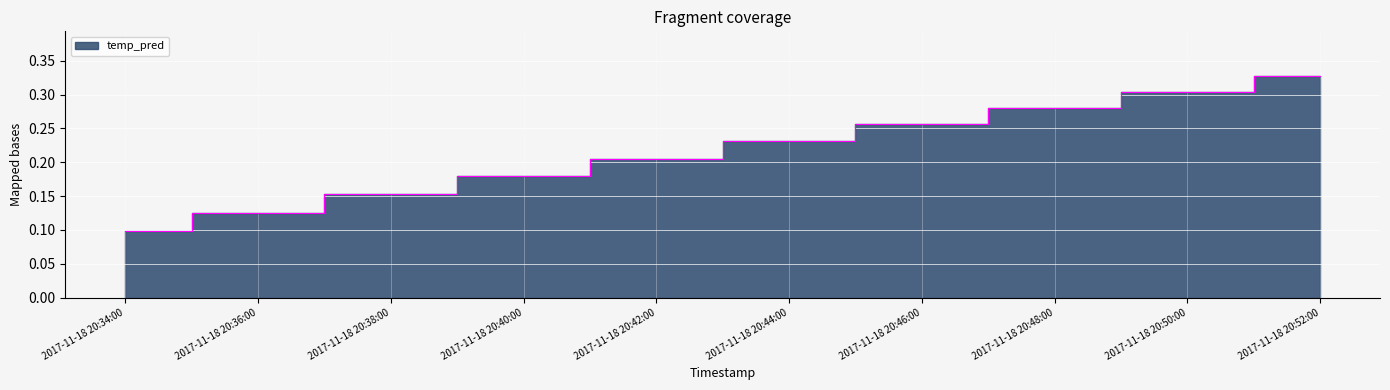

Reading left to right, what are all the values shown in this chart?

2017-11-18 20:34:00=0.1	2017-11-18 20:36:00=0.1	2017-11-18 20:38:00=0.2	2017-11-18 20:40:00=0.2	2017-11-18 20:42:00=0.2	2017-11-18 20:44:00=0.2	2017-11-18 20:46:00=0.3	2017-11-18 20:48:00=0.3	2017-11-18 20:50:00=0.3	2017-11-18 20:52:00=0.3